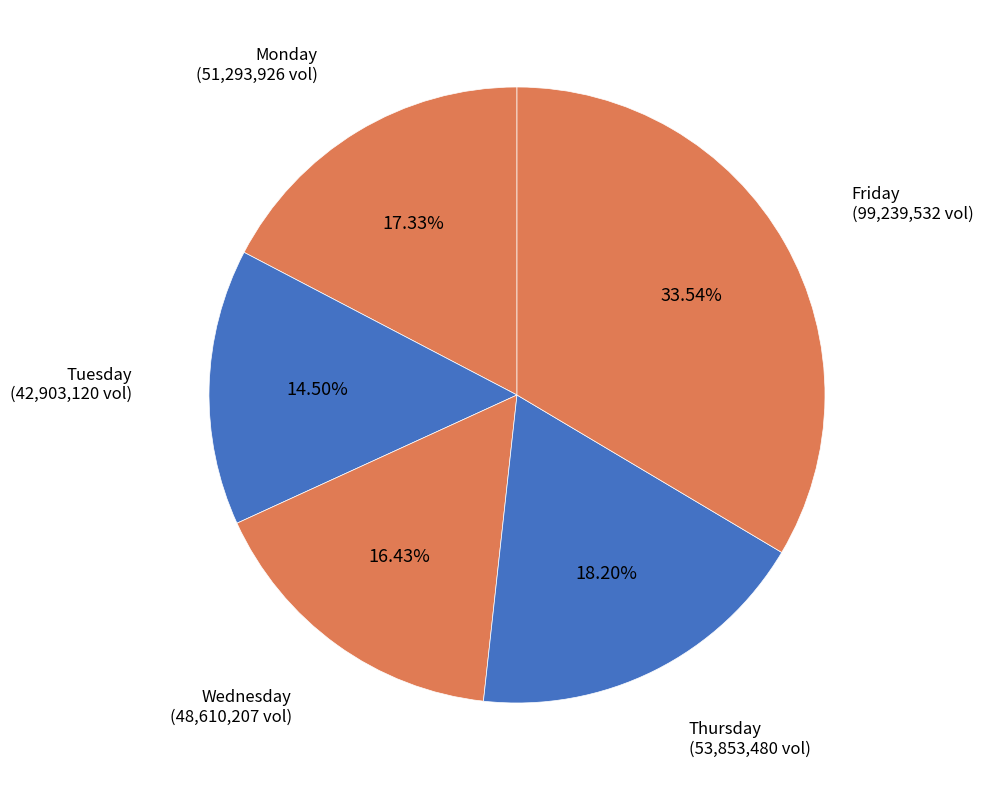

How many slices are in this pie chart?

5